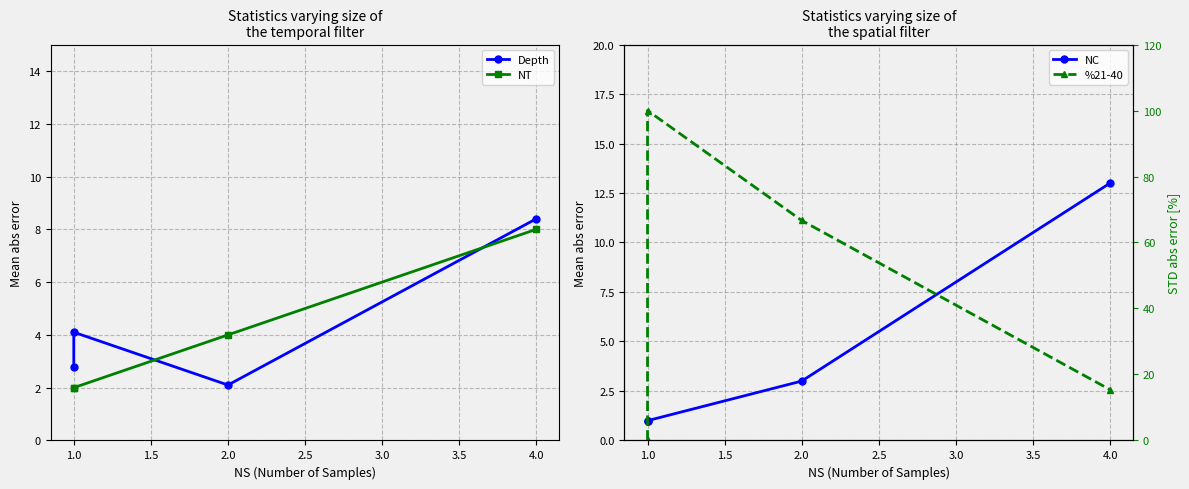

How many times do NC and %21-40 cross each other?

1